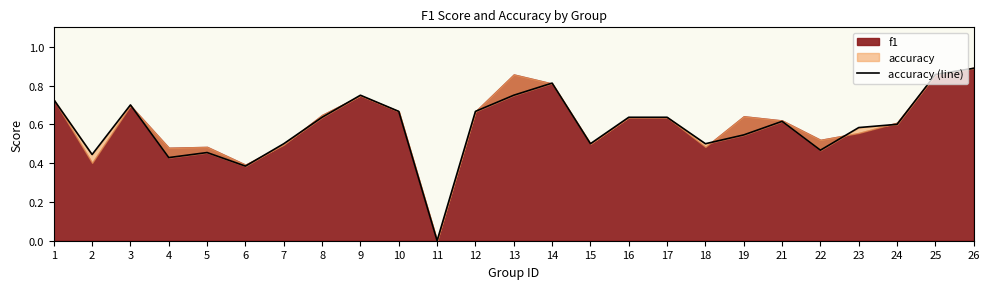

How many points are lower than both their immediate neighbors (excluding endpoints)?

7